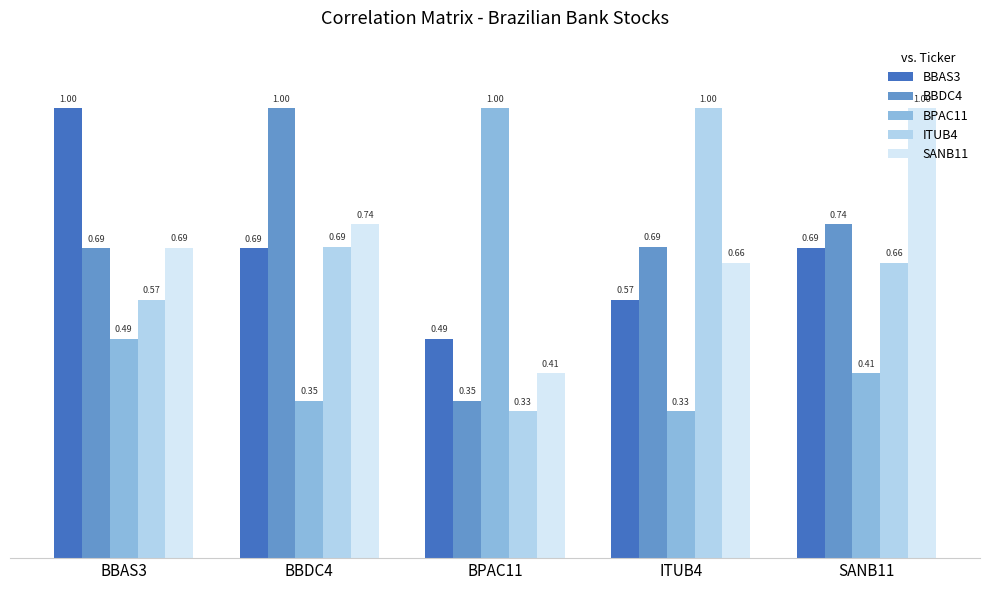

What are all the series names shown in the legend?

BBAS3, BBDC4, BPAC11, ITUB4, SANB11